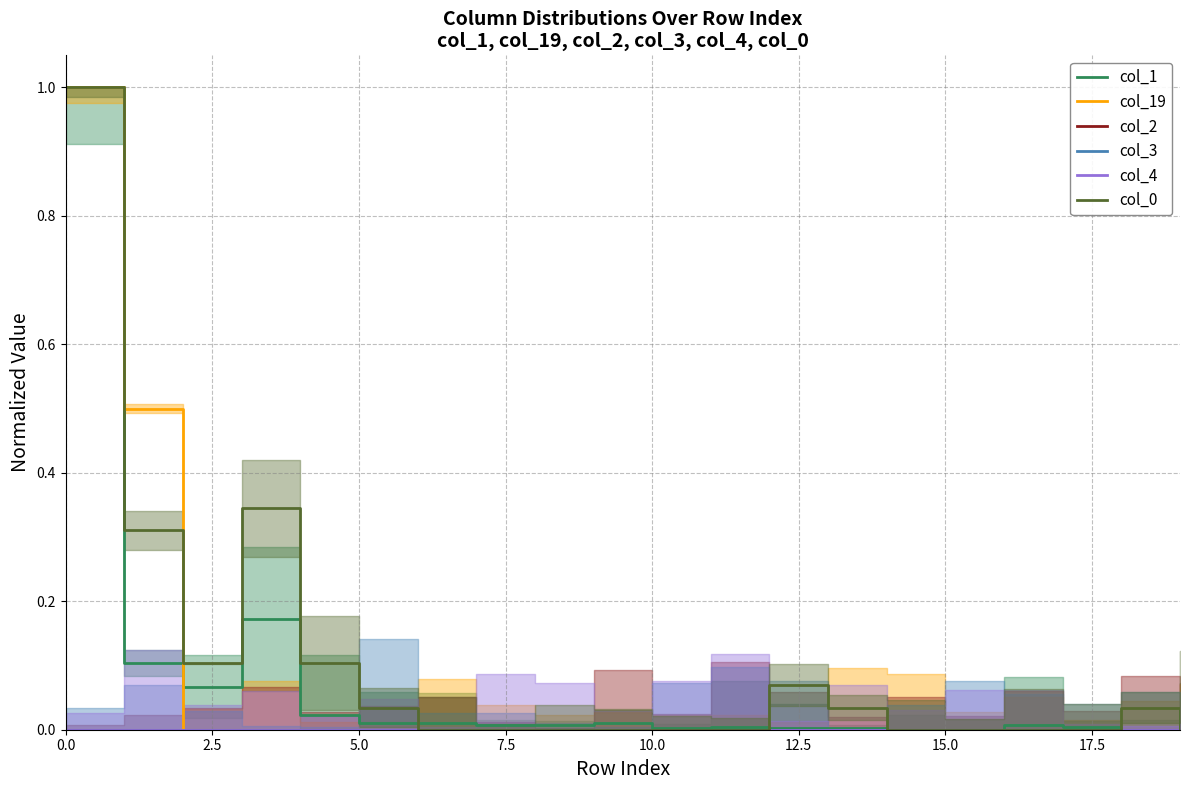

How many values in the col_0 series exceed 0?

9